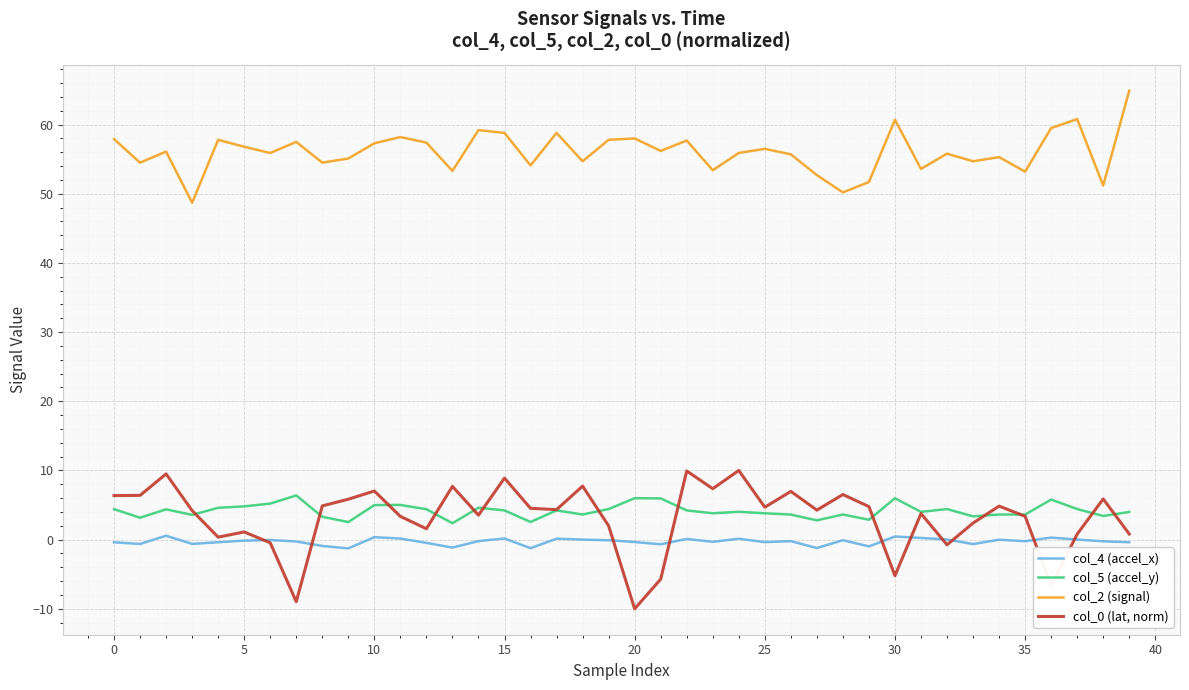

True or false: col_0 (lat, norm) and col_2 (signal) cross at least once.

False